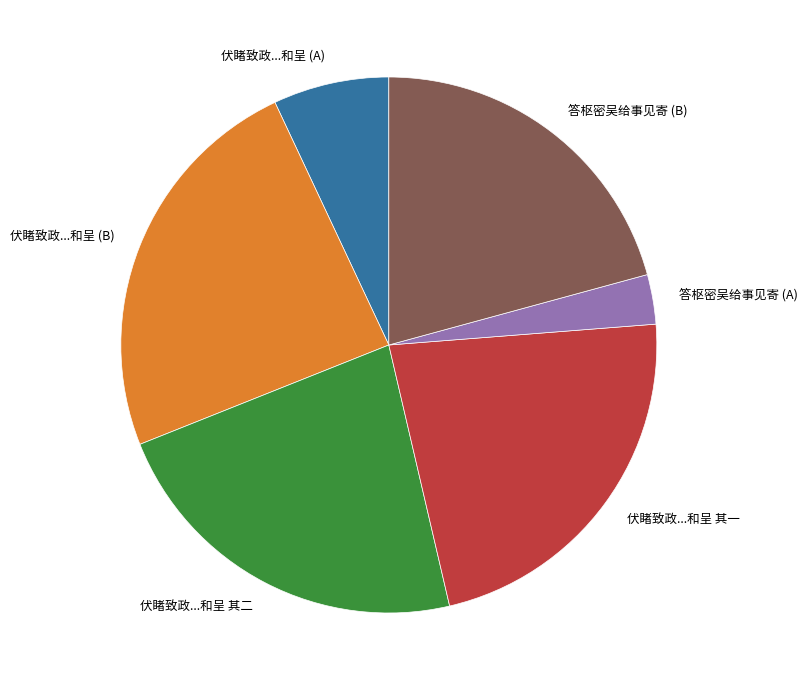

Is there any slice that represents more than half of the pie?

No